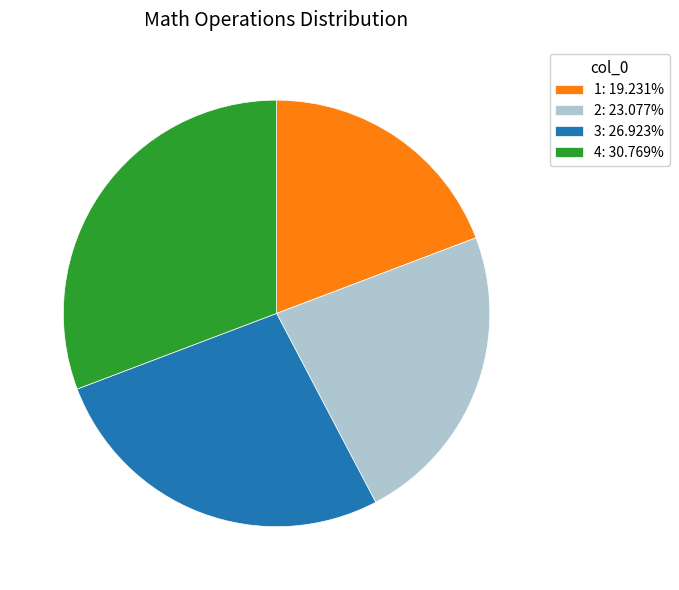

Approximately how many times larger is the value at 3: 26.923% compared to 2: 23.077%?

1.2